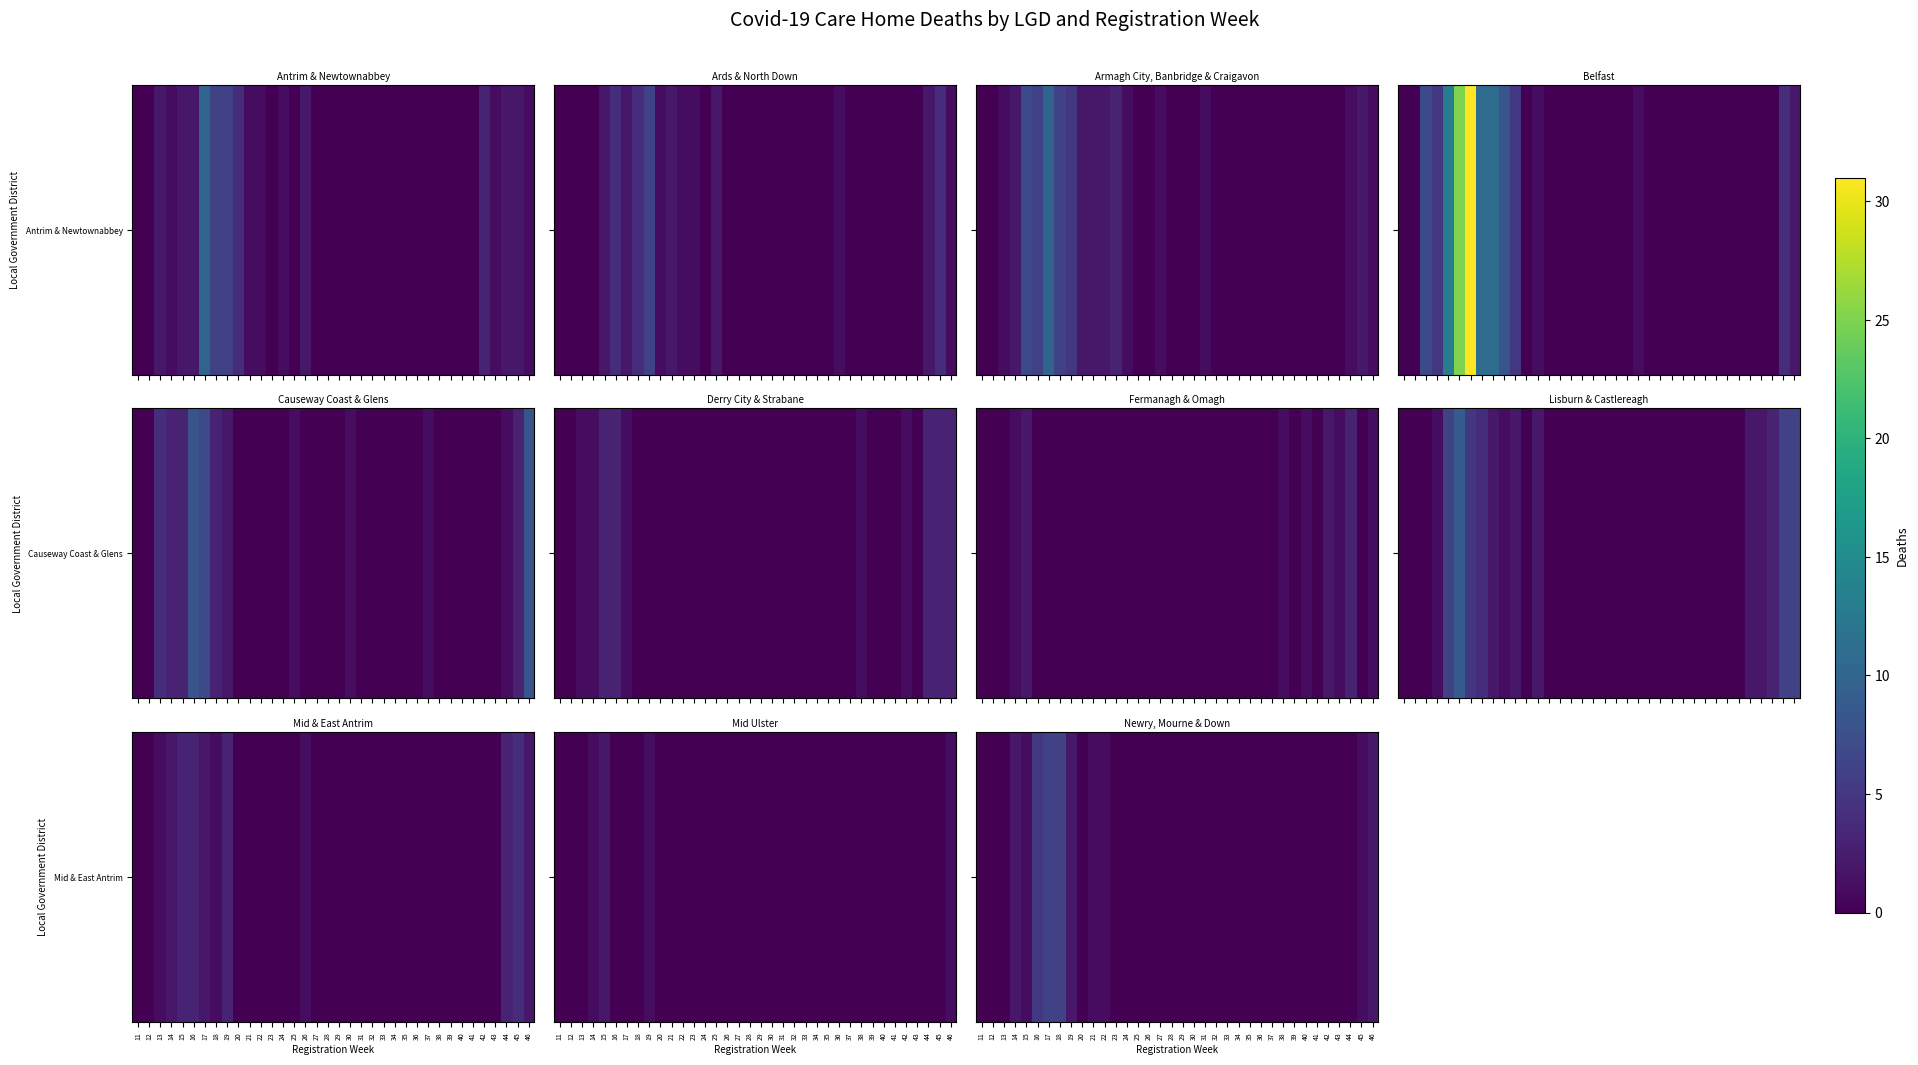

Rank the categories by value from highest to lowest.

17, 18, 16, 14, 19, 46, 15, 21, 22, 45, 11, 12, 13, 20, 23, 24, 25, 26, 27, 28, 29, 30, 31, 32, 33, 34, 35, 36, 37, 38, 39, 40, 41, 42, 43, 44